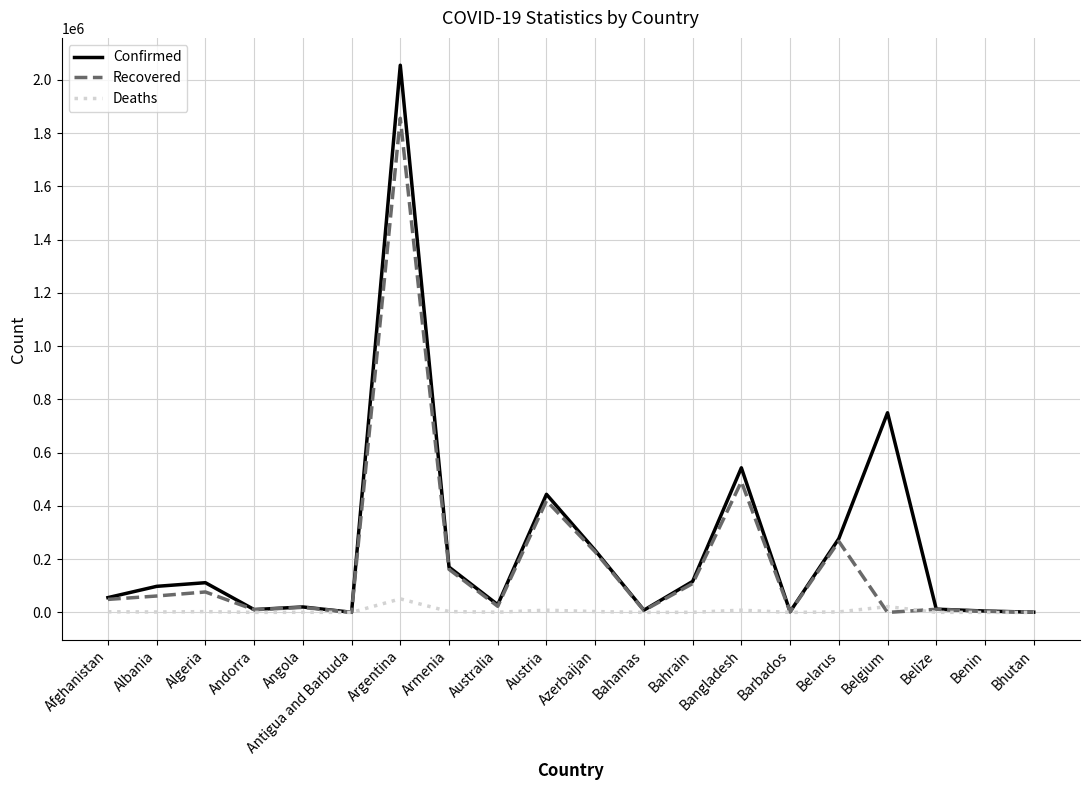

What is the difference between the Confirmed values at Barbados and Belize?

9550